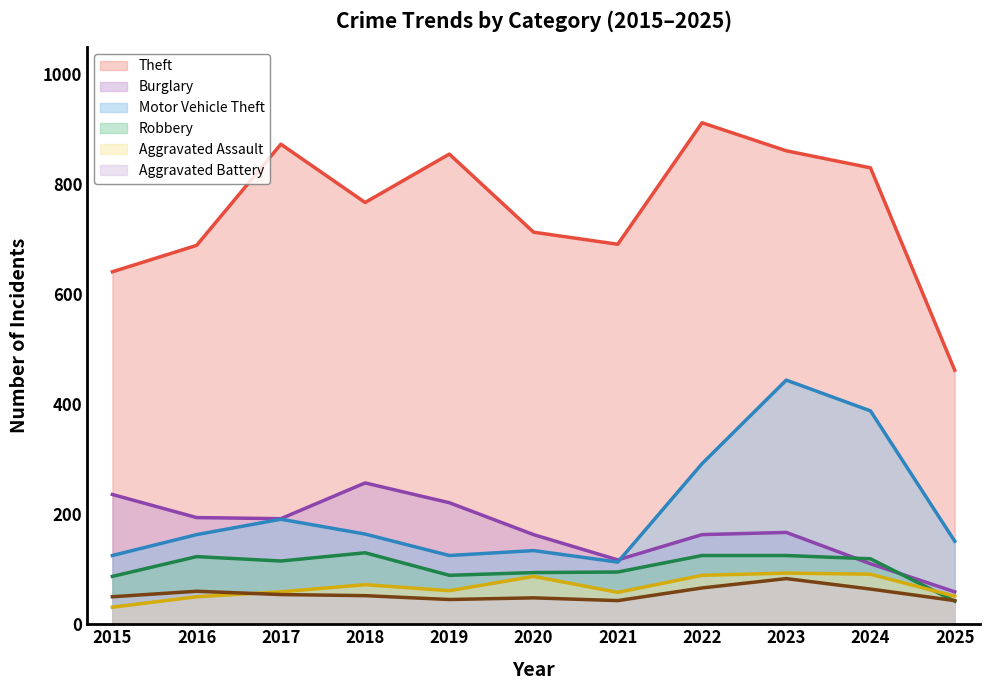

True or false: Robbery and Burglary cross at least once.

True